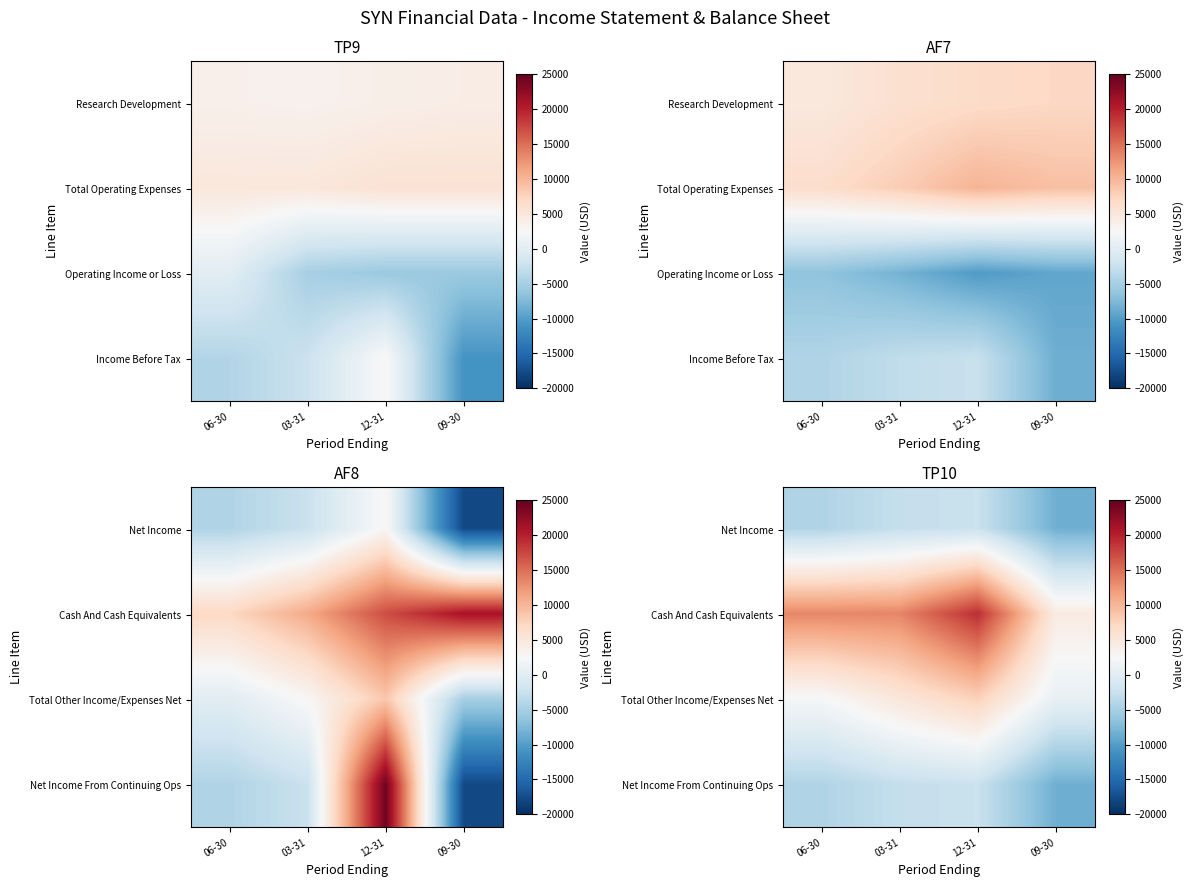

How many data points in Cash And Cash Equivalents are above 13500?

1